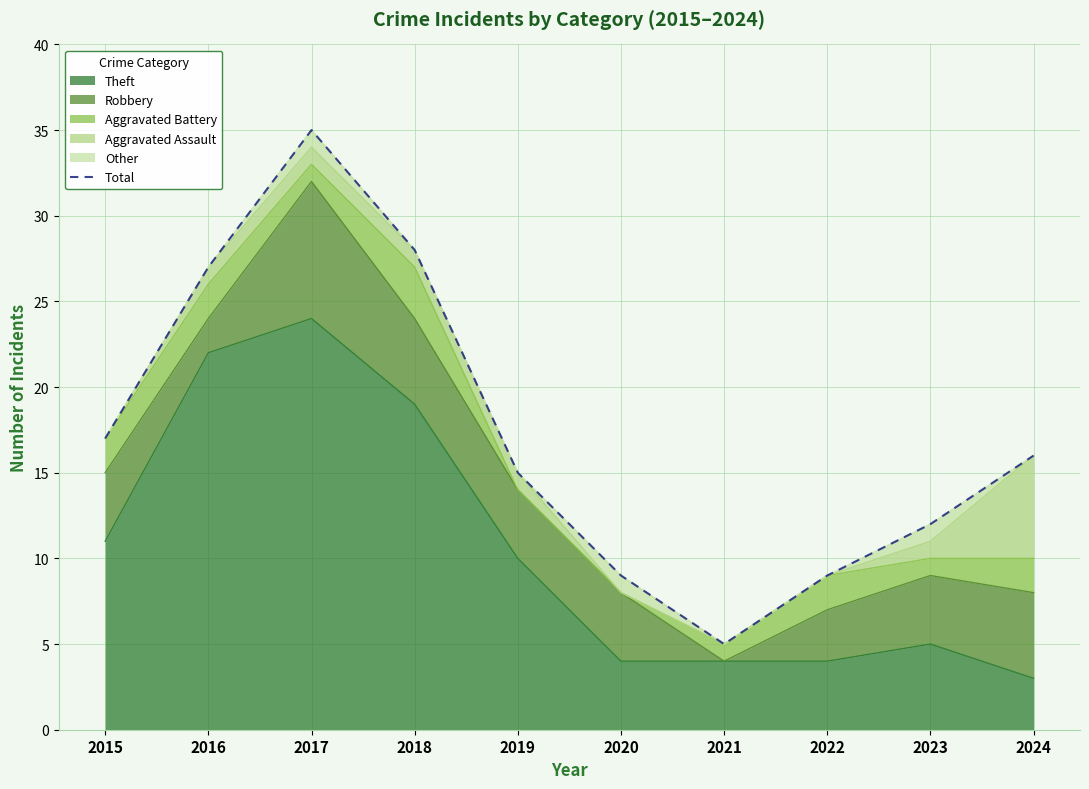

Where is the first local maximum?

2017